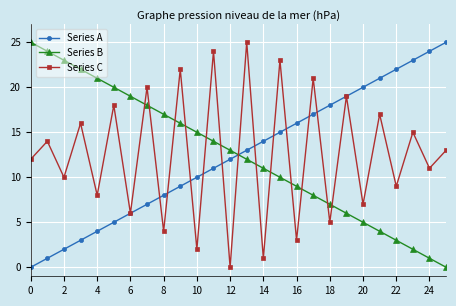

Which series ends up on top after the final intersection of Series C and Series B?

Series C